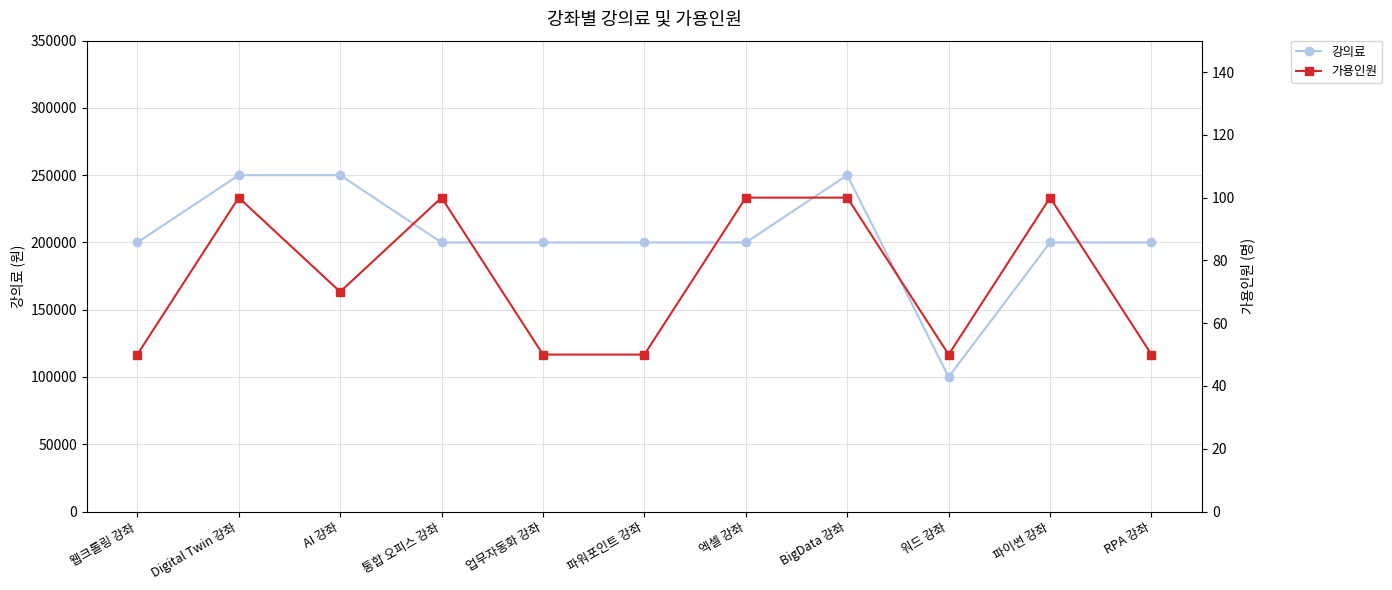

What is the value of the 가용인원 point at the 11th from the left?

50